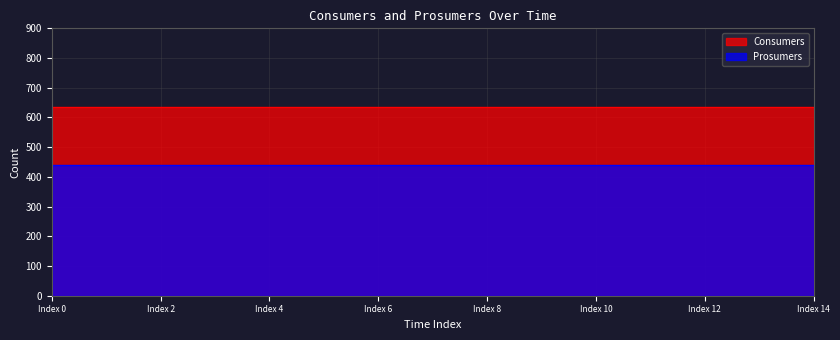

What are all the series names shown in the legend?

Consumers, Prosumers